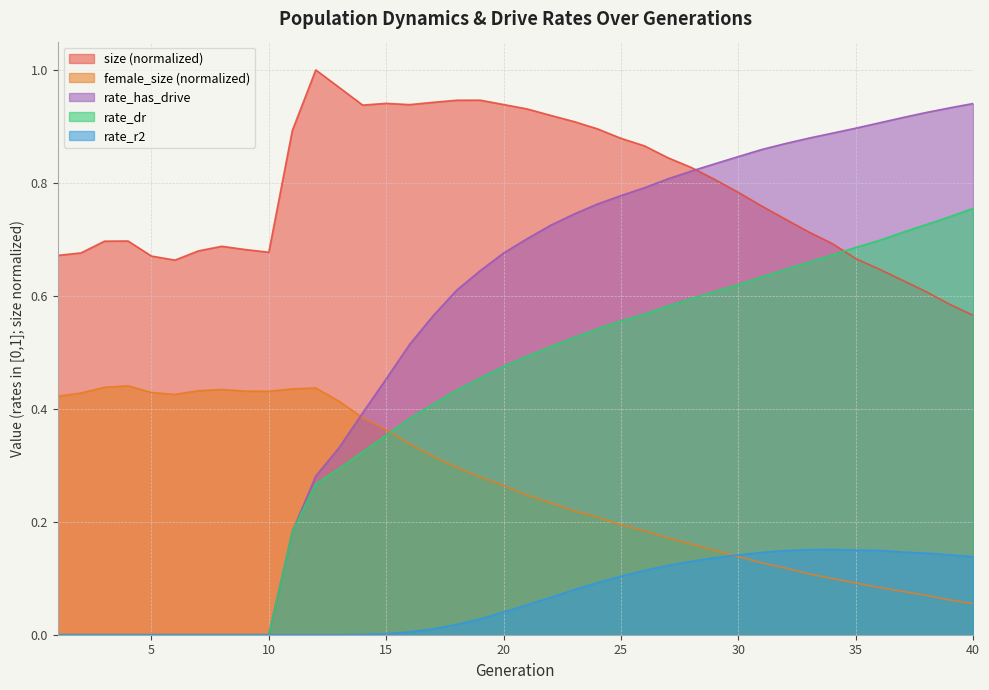

Reading right to left, list all the values displayed in this chart.

size: 0.6	0.6	0.6	0.6	0.6	0.7	0.7	0.7	0.7	0.8	0.8	0.8	0.8	0.8	0.9	0.9	0.9	0.9	0.9	0.9	0.9	0.9	0.9	0.9	0.9	0.9	0.9	1.0	1.0	0.9	0.7	0.7	0.7	0.7	0.7	0.7	0.7	0.7	0.7	0.7
female_size: 0.1	0.1	0.1	0.1	0.1	0.1	0.1	0.1	0.1	0.1	0.1	0.1	0.2	0.2	0.2	0.2	0.2	0.2	0.2	0.2	0.3	0.3	0.3	0.3	0.3	0.4	0.4	0.4	0.4	0.4	0.4	0.4	0.4	0.4	0.4	0.4	0.4	0.4	0.4	0.4
rate_dr: 0.8	0.7	0.7	0.7	0.7	0.7	0.7	0.7	0.6	0.6	0.6	0.6	0.6	0.6	0.6	0.6	0.5	0.5	0.5	0.5	0.5	0.5	0.4	0.4	0.4	0.4	0.3	0.3	0.3	0.2	0.0	0.0	0.0	0.0	0.0	0.0	0.0	0.0	0.0	0.0
rate_r2: 0.1	0.1	0.1	0.1	0.1	0.1	0.2	0.2	0.1	0.1	0.1	0.1	0.1	0.1	0.1	0.1	0.1	0.1	0.1	0.1	0.0	0.0	0.0	0.0	0.0	0.0	0.0	0.0	0.0	0.0	0.0	0.0	0.0	0.0	0.0	0.0	0.0	0.0	0.0	0.0
rate_has_drive: 0.9	0.9	0.9	0.9	0.9	0.9	0.9	0.9	0.9	0.9	0.8	0.8	0.8	0.8	0.8	0.8	0.8	0.7	0.7	0.7	0.7	0.6	0.6	0.6	0.5	0.5	0.4	0.3	0.3	0.2	0.0	0.0	0.0	0.0	0.0	0.0	0.0	0.0	0.0	0.0